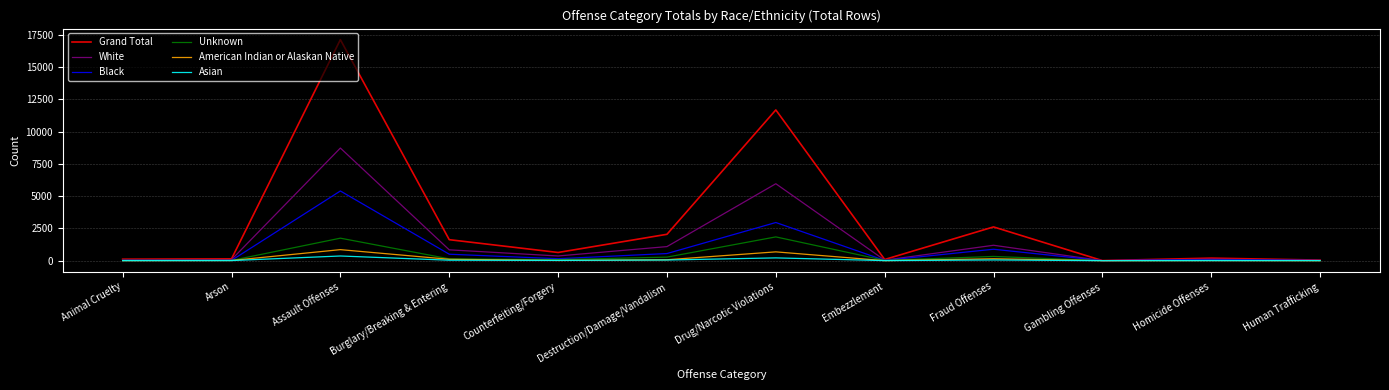

Which series changed the most between Assault Offenses and Destruction/Damage/Vandalism?

Grand Total